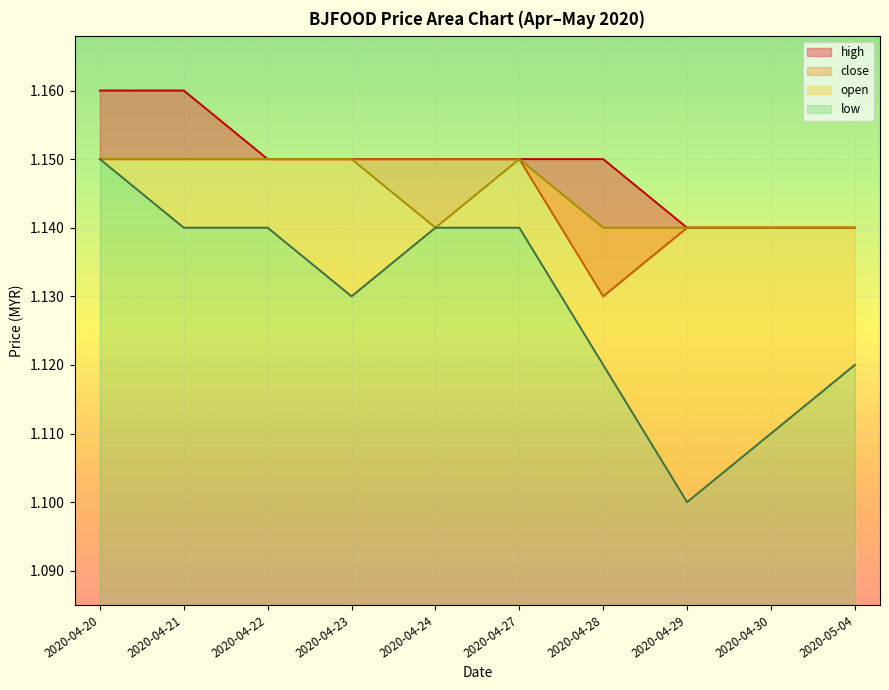

True or false: high has a value of 1.9 at 2020-04-20.

False